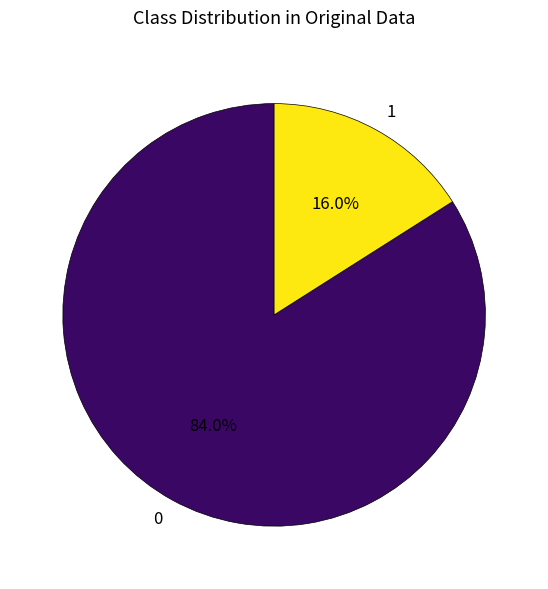

To the nearest percent, what percentage of the pie is 1?

16%